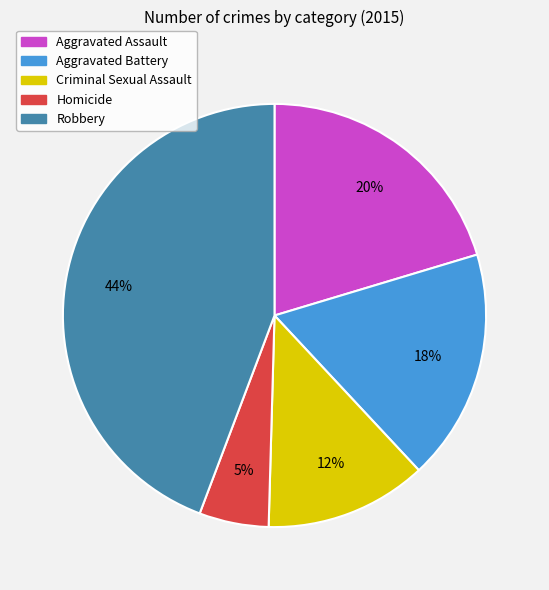

True or false: Homicide accounts for 5% of the total.

True